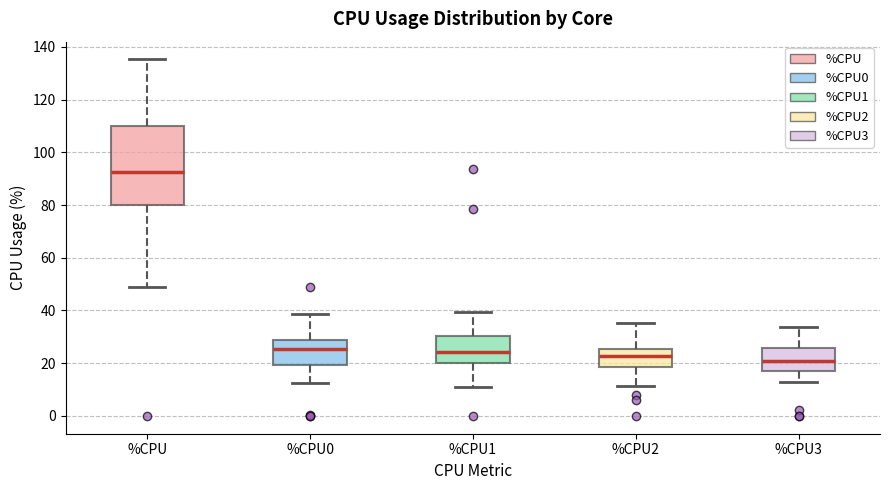

Reading left to right, transcribe this box plot: for each box, give where its median line is, the range the box spans, and where its two whiskers end, as read against the y-axis. The values are not printed on the chart, so give them approximately, as read against the axis.

%CPU: median 92, box 80 to 110, whiskers 48 to 136
%CPU0: median 26, box 20 to 28, whiskers 12 to 38
%CPU1: median 24, box 20 to 30, whiskers 12 to 40
%CPU2: median 22, box 18 to 26, whiskers 12 to 36
%CPU3: median 20, box 18 to 26, whiskers 14 to 34